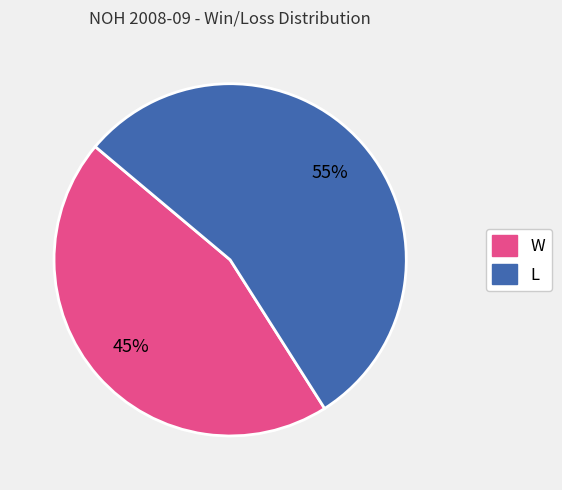

How many slices are in this pie chart?

2